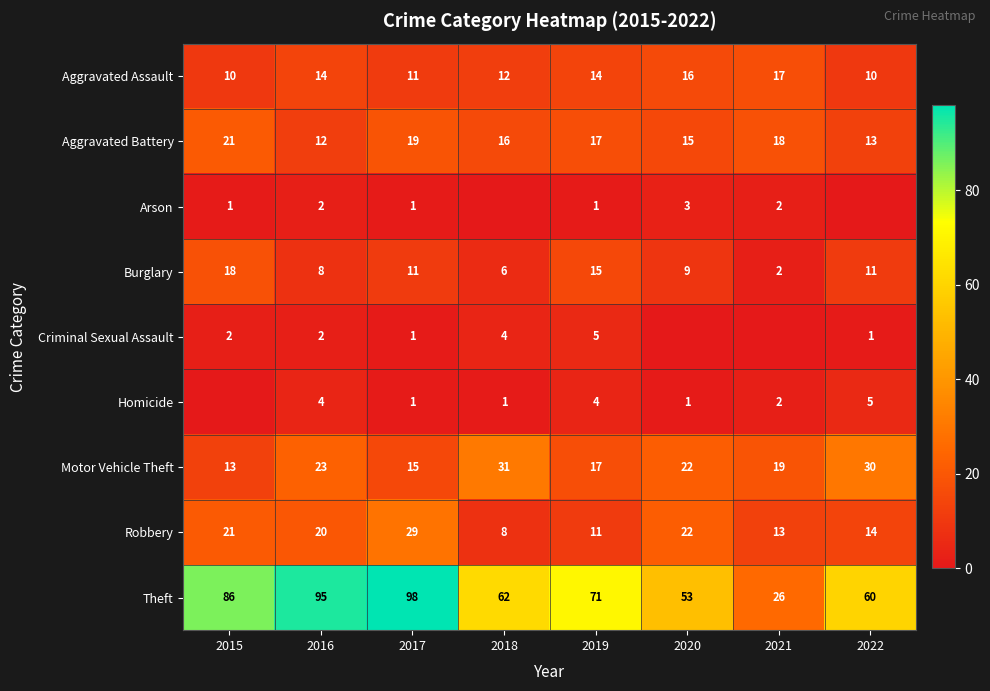

Which label corresponds to the largest value in the chart?

2017